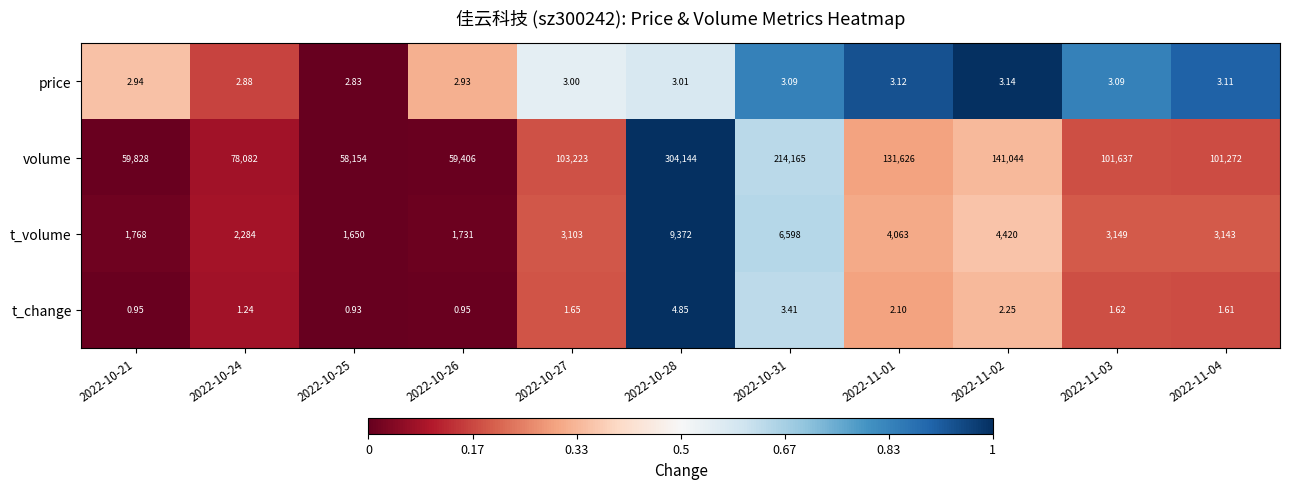

List the series in order of their peak value, highest first.

volume, t_volume, t_change, price